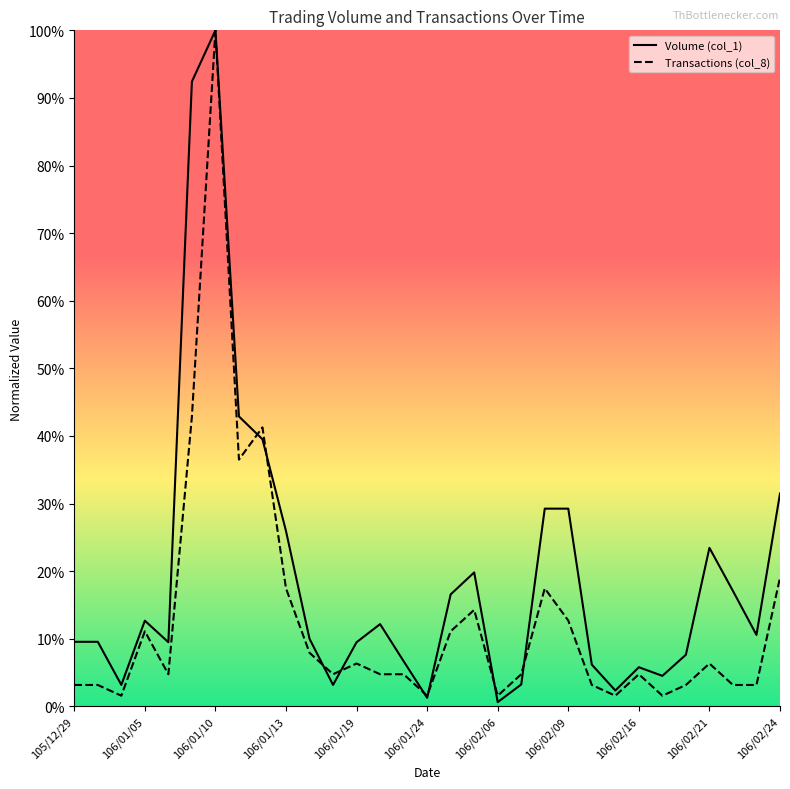

How many distinct data groups are displayed?

2